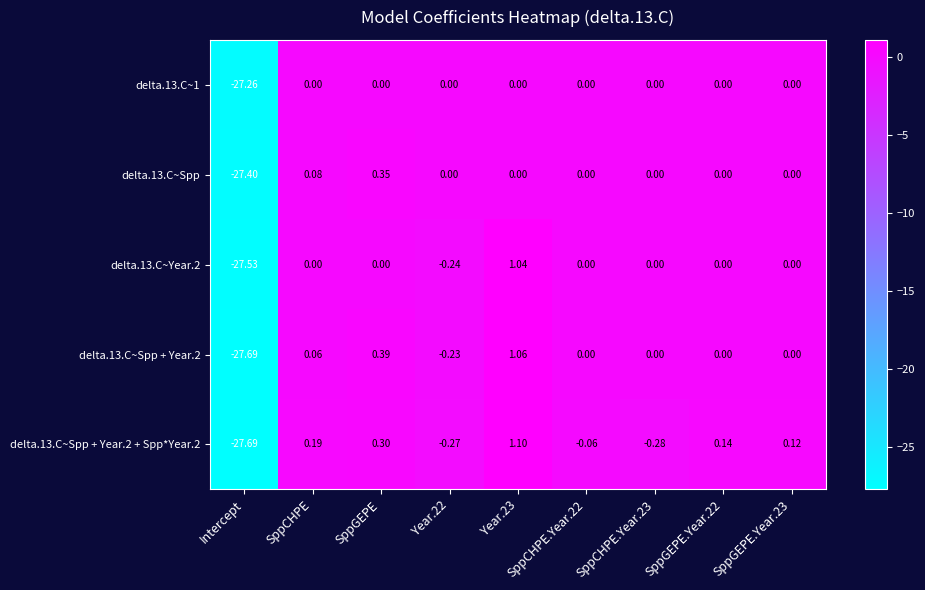

At which label does delta.13.C~1 reach its minimum?

Intercept